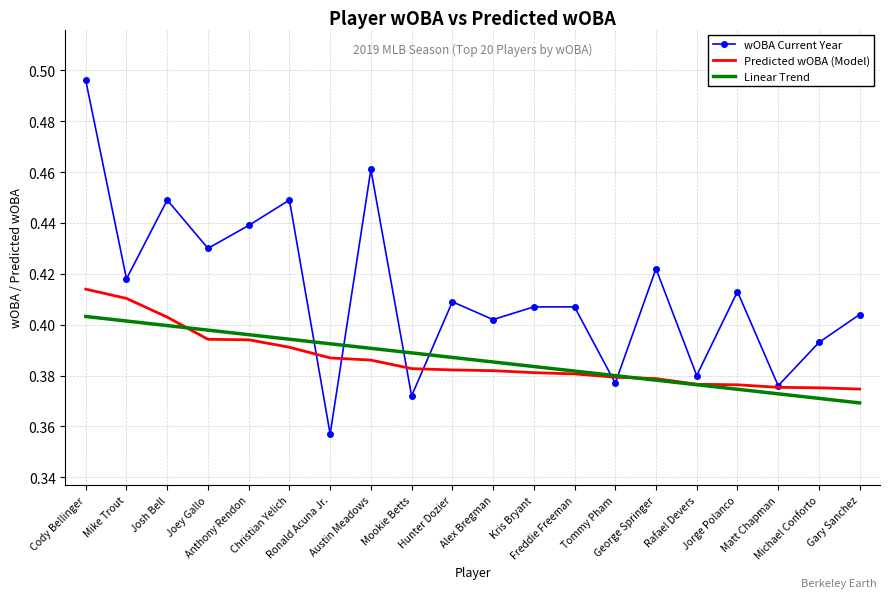

Which series has the largest total across all categories?

wOBA Current Year